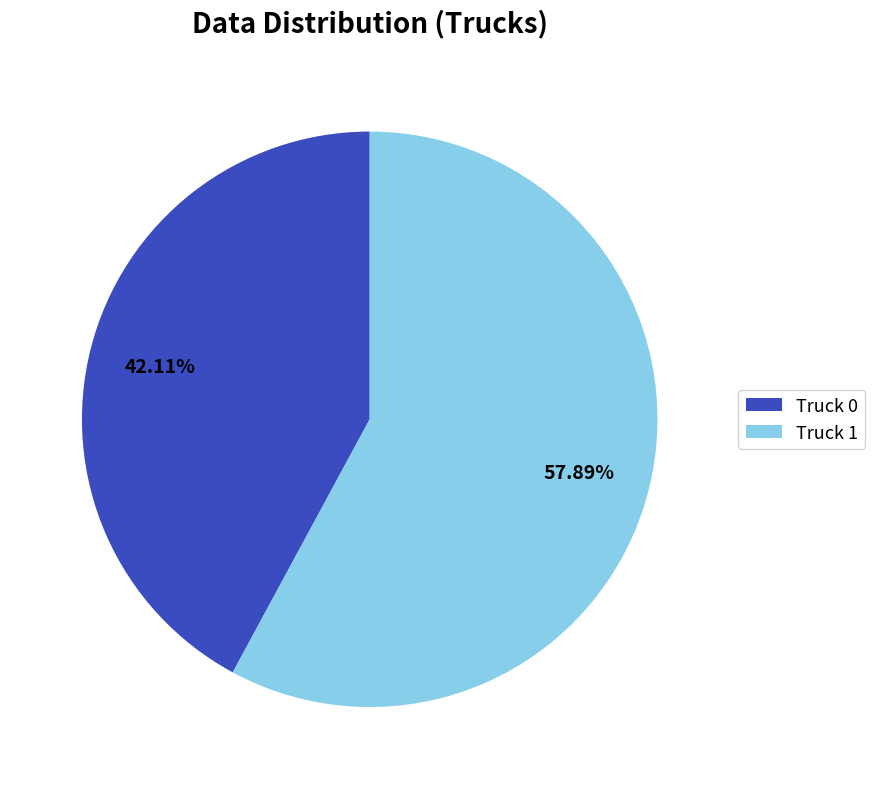

What portion of the pie excludes Truck 0?

57.9%